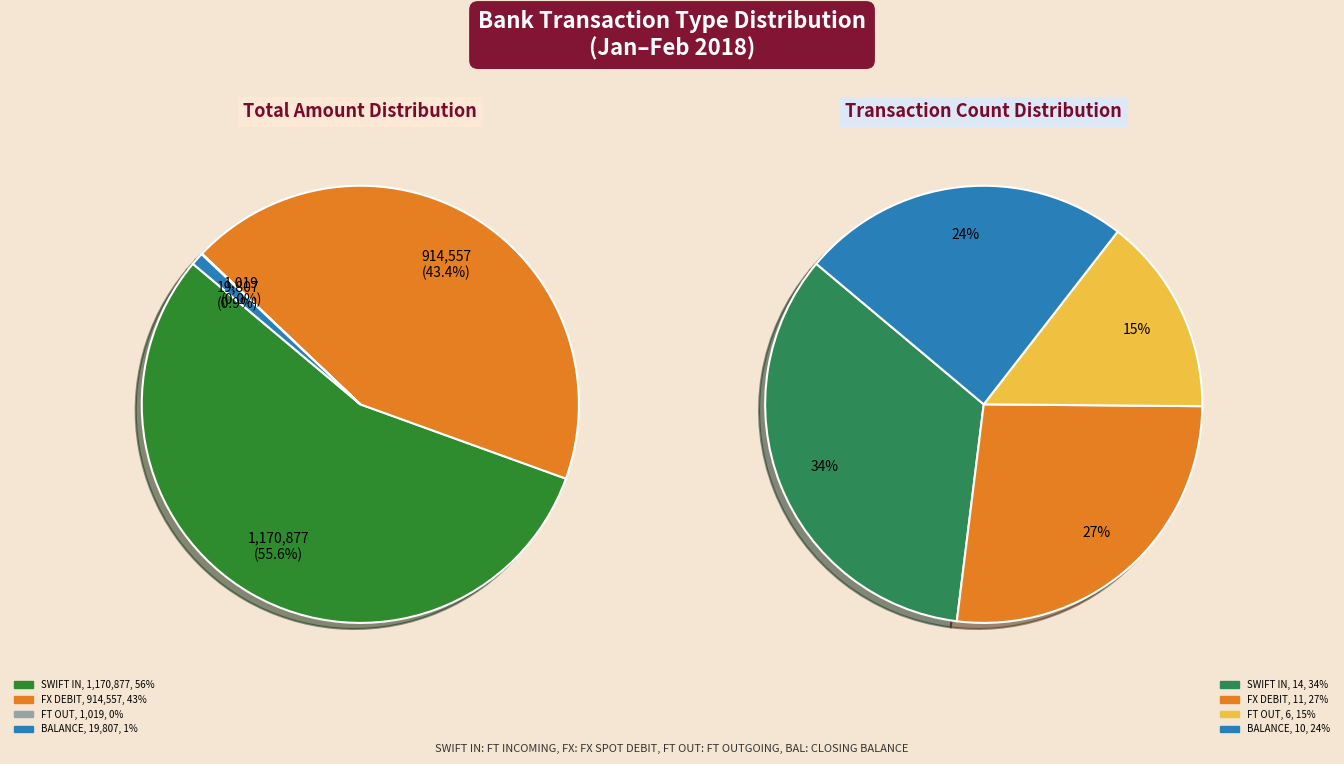

What is the smallest slice in the pie chart?

FT OUTGOING - SWIFT